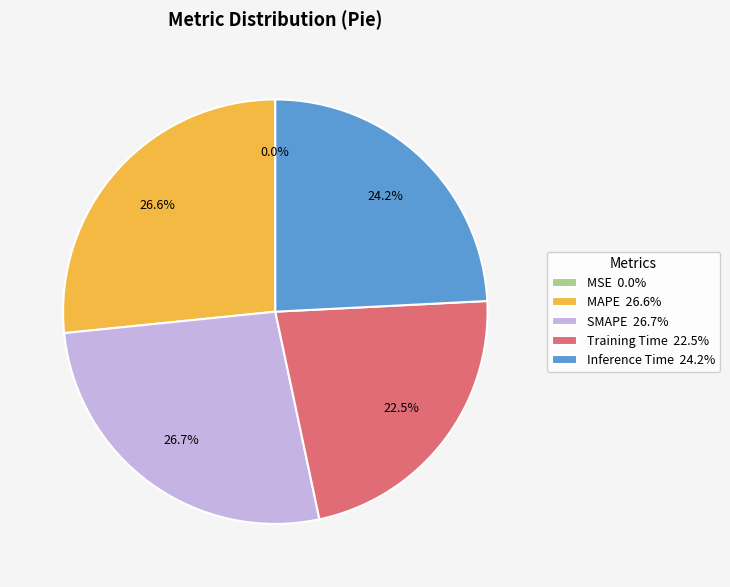

Does MAPE 26.6% represent more than half of the total?

No